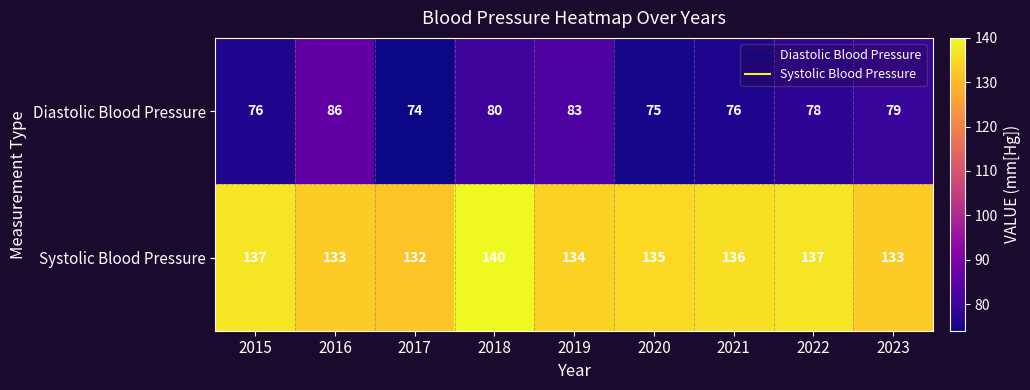

How many categories are shown in the chart?

9